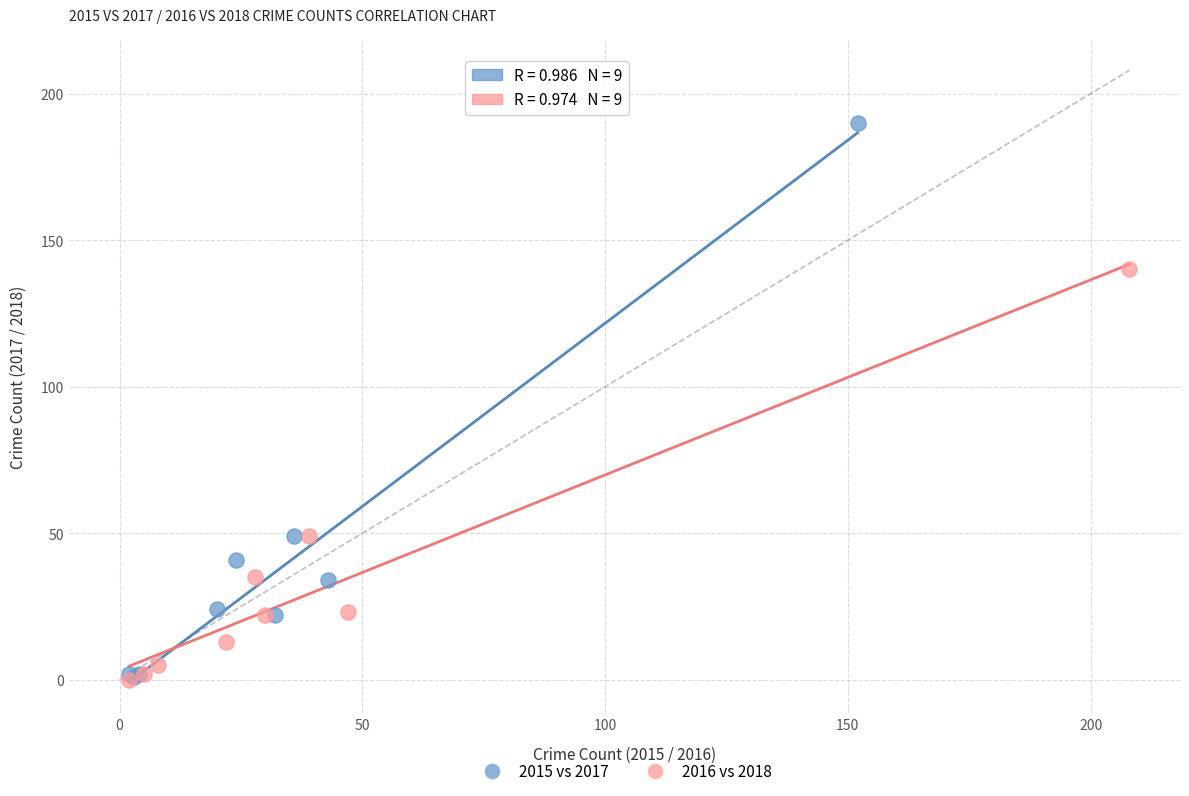

Which series has the widest spread of Y values?

2015 vs 2017